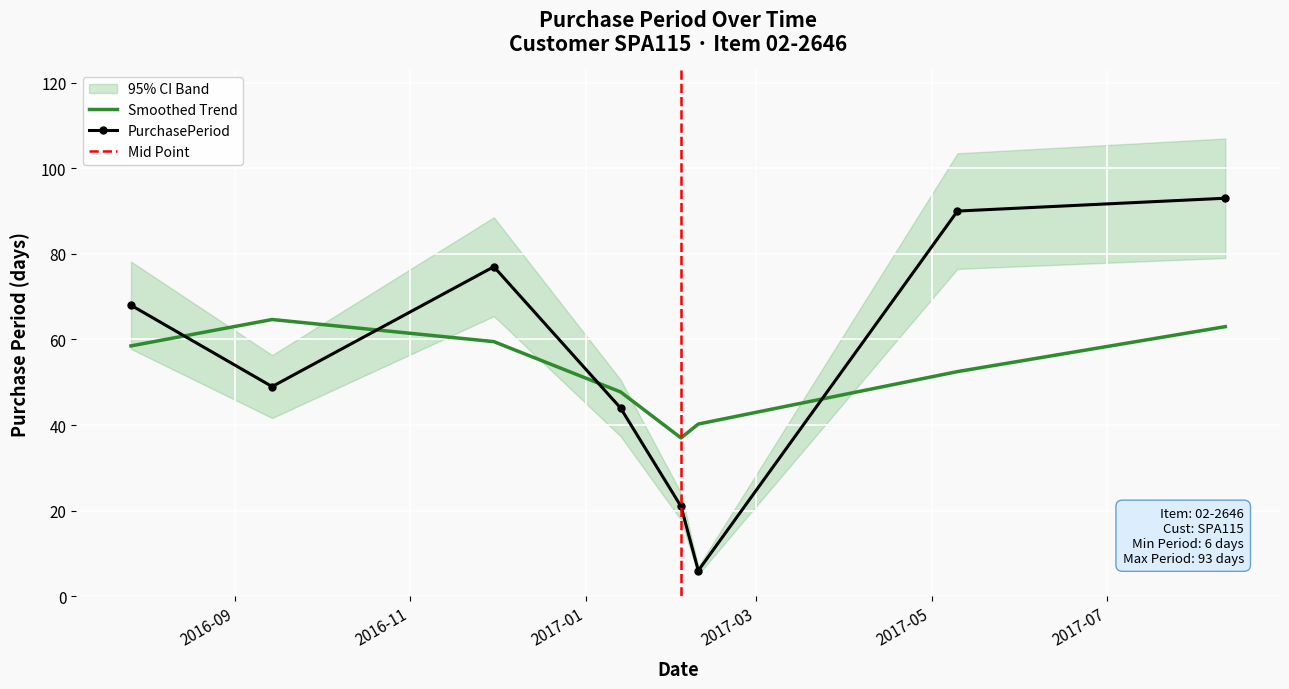

Between 2016-09-14 and 2017-01-13, which is larger?

2016-09-14